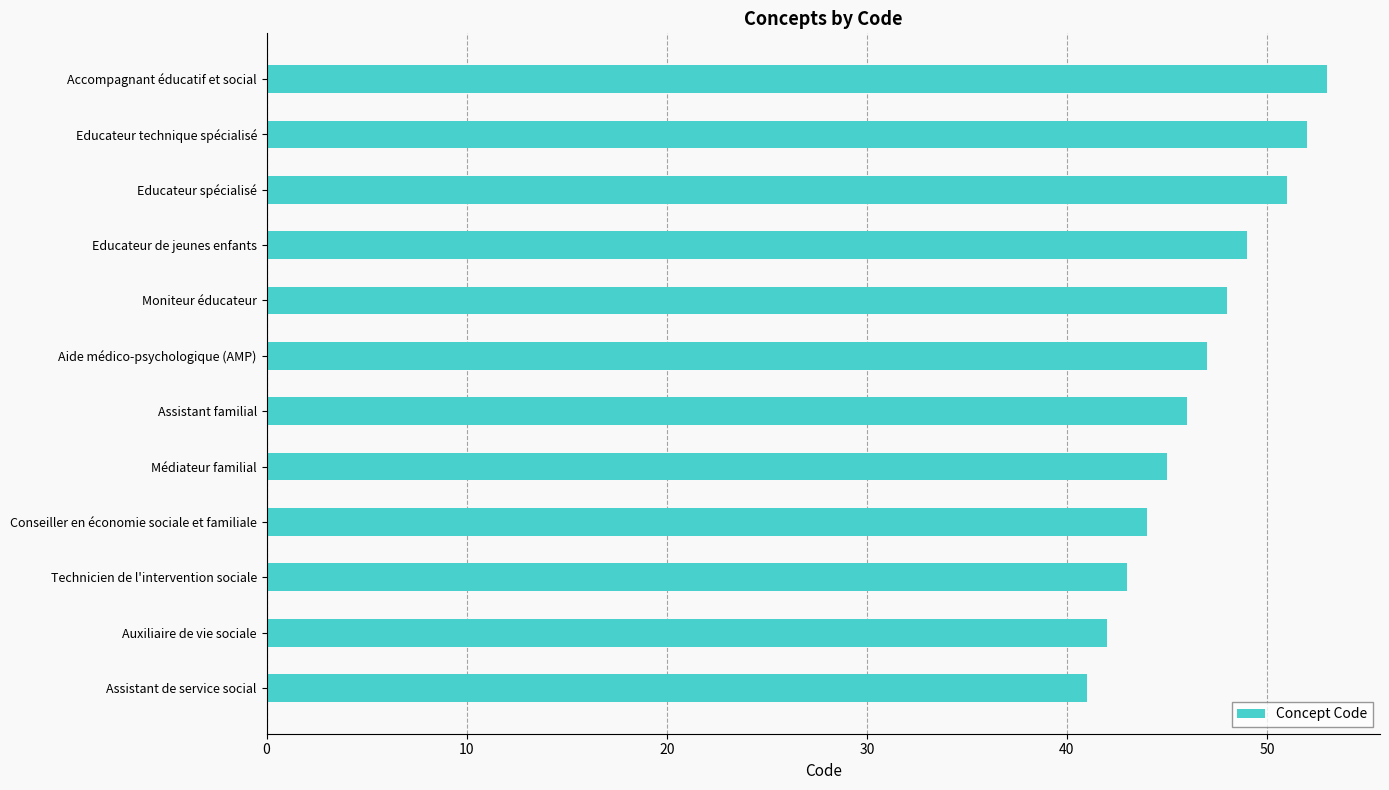

What value does the data have at Moniteur éducateur, to the nearest 10?

50